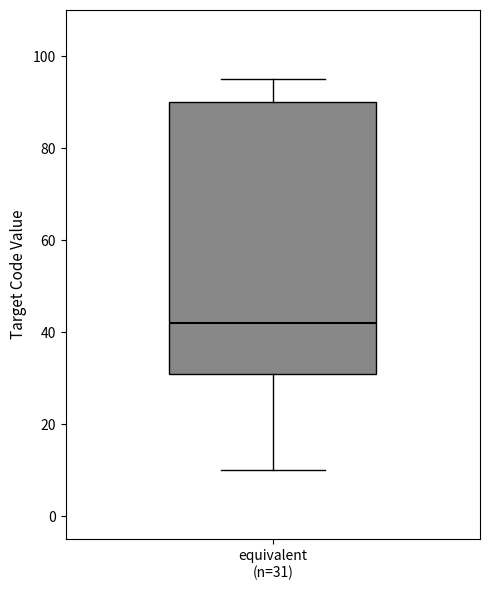

Transcribe this box plot: give where the median line is, the range the box spans, and where the two whiskers end, as read against the y-axis. The values are not printed on the chart, so give them approximately, as read against the axis.

median 42, box 32 to 90, whiskers 10 to 96